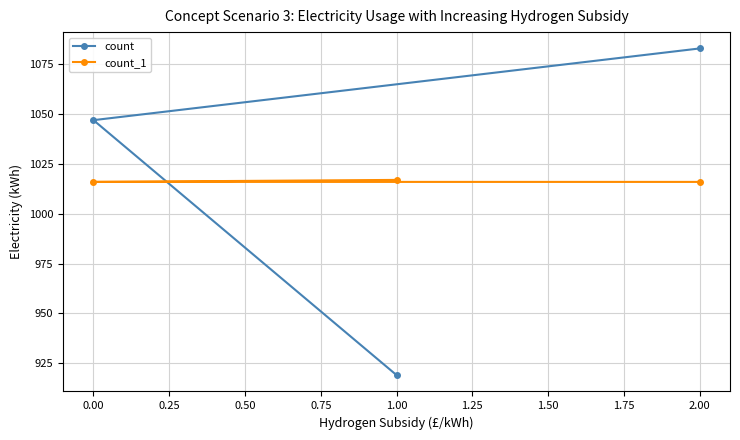

What is the difference between the maximum and minimum values in the count series?

164